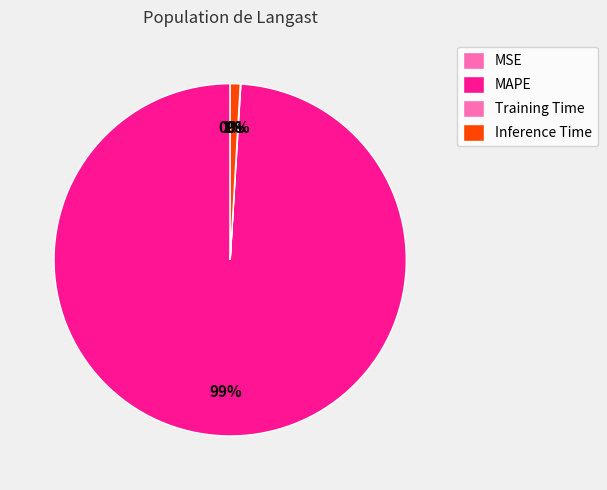

To the nearest percent, what percentage of the pie is Inference Time?

1%